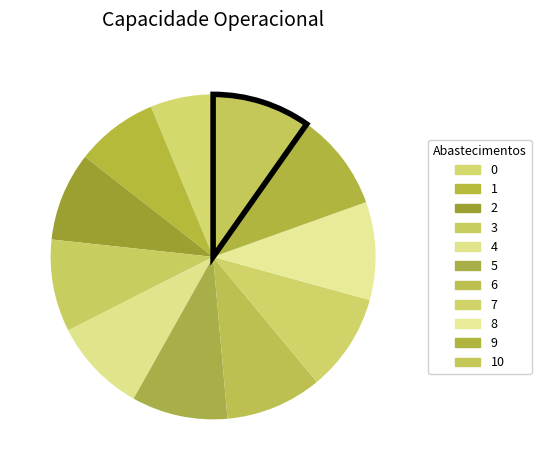

Does any single category account for the majority?

No